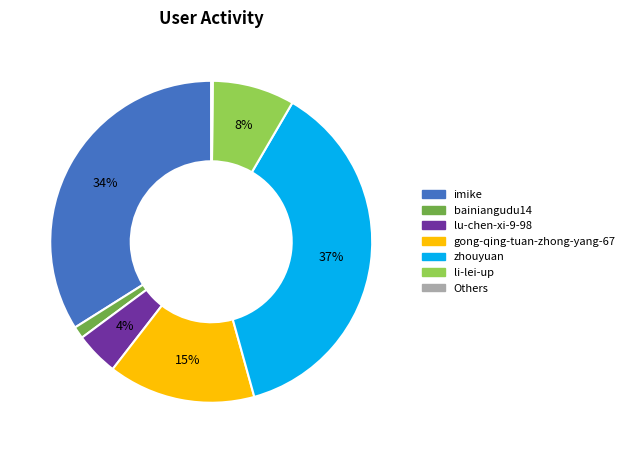

Does imike represent more than half of the total?

No